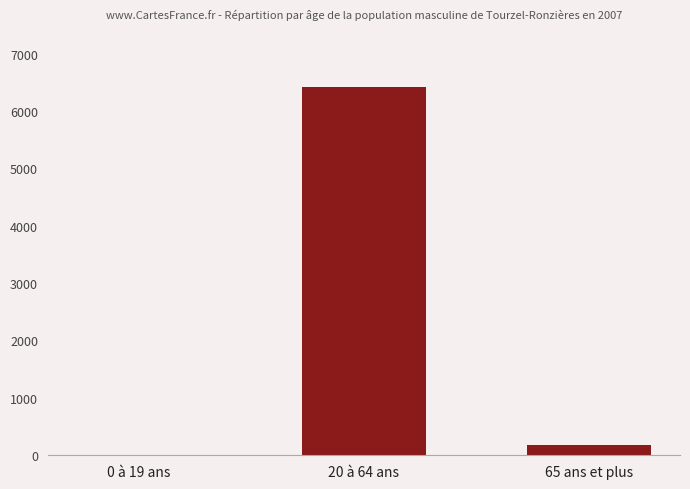

Is it true that the value at 20 à 64 ans is 6409?

True